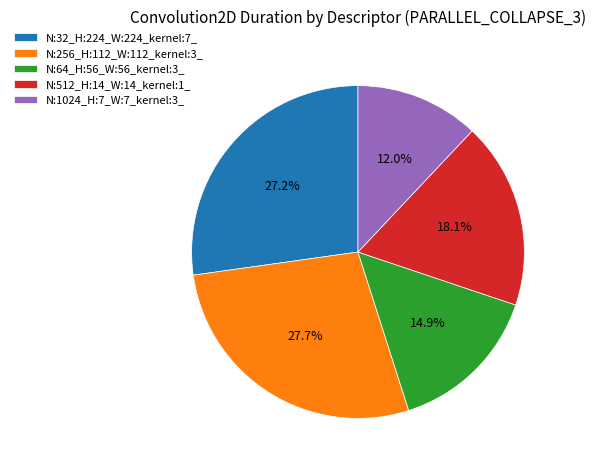

To the nearest percent, what percentage of the pie is N:64_H:56_W:56_kernel:3_?

15%